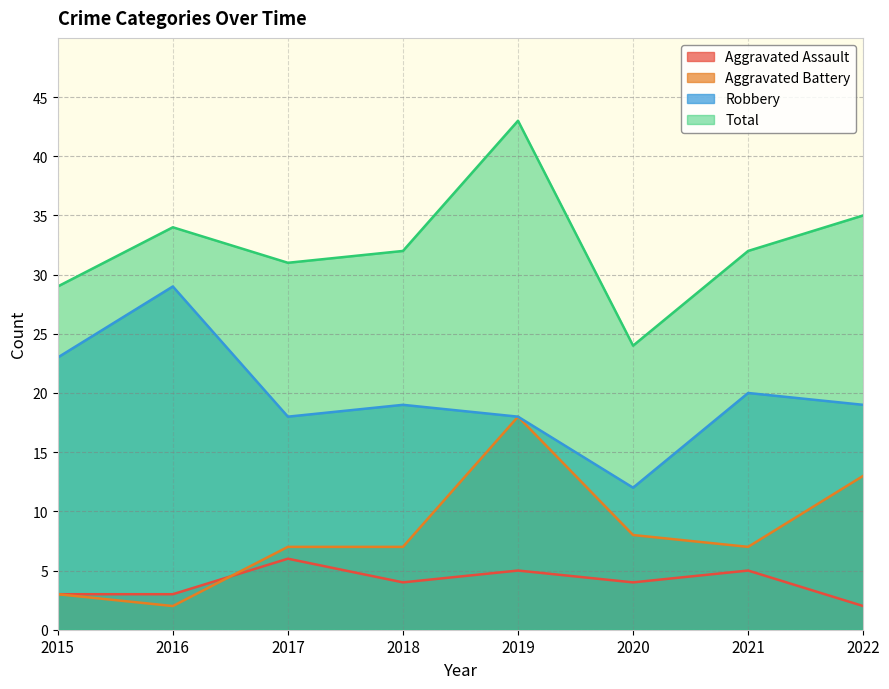

The Total series shows 32 at 2018. True or false?

True